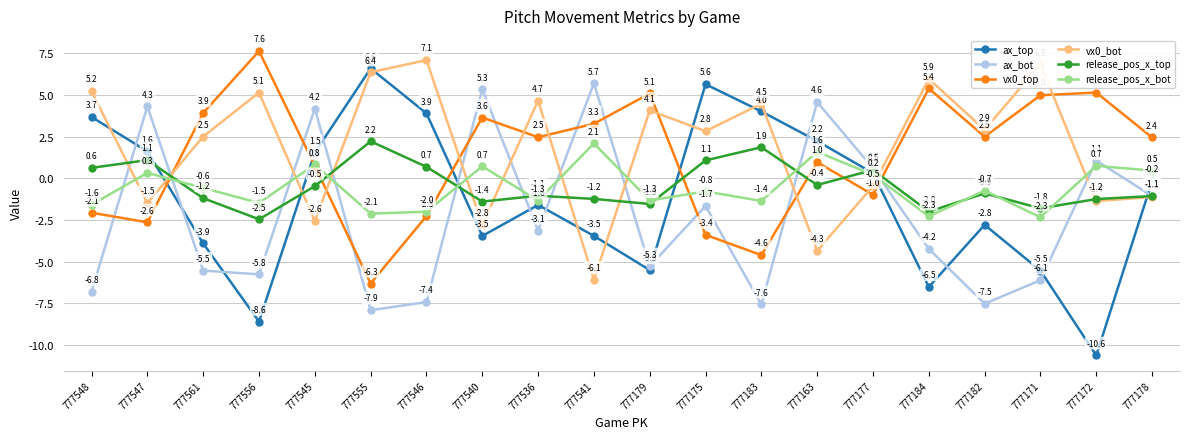

What is the average value of the ax_top series?

-1.1